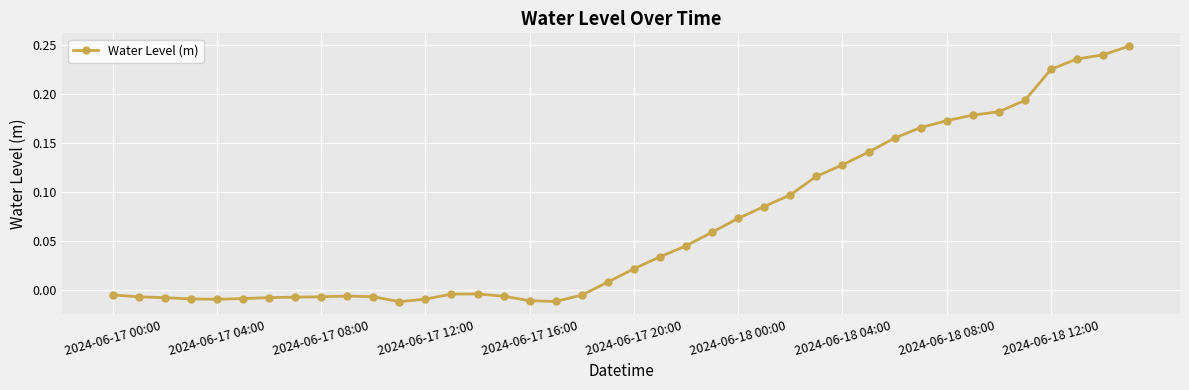

What is the difference between the second highest and second lowest values?

0.3